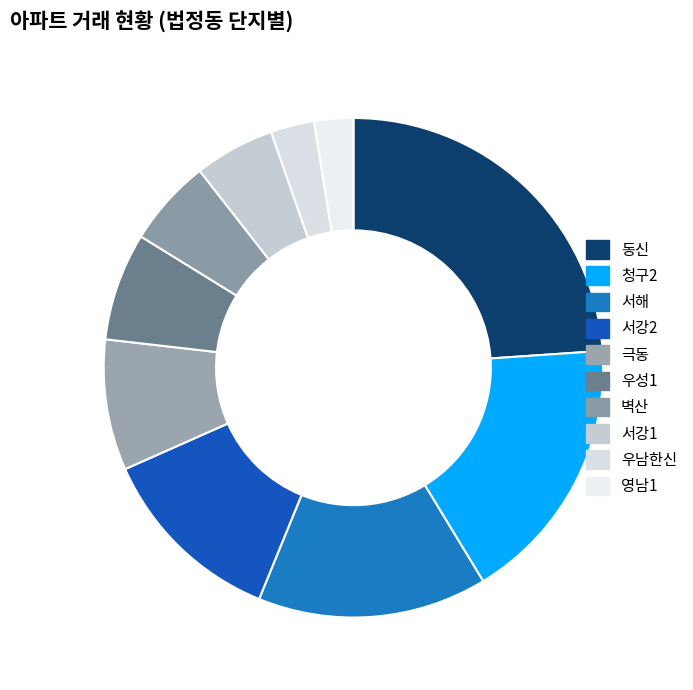

How many slices are in this pie chart?

10